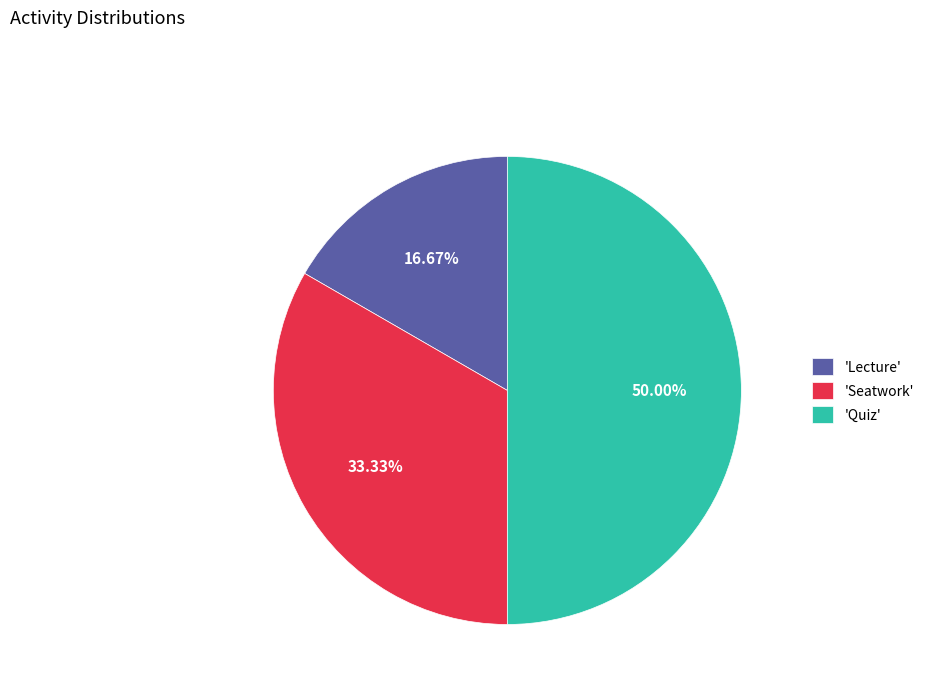

Which slice is the largest?

'Quiz'